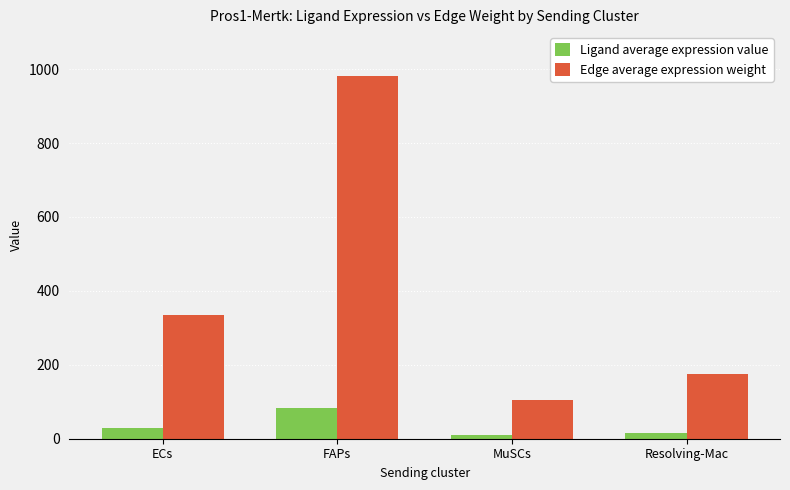

What is the minimum value for Edge average expression weight?

103.6